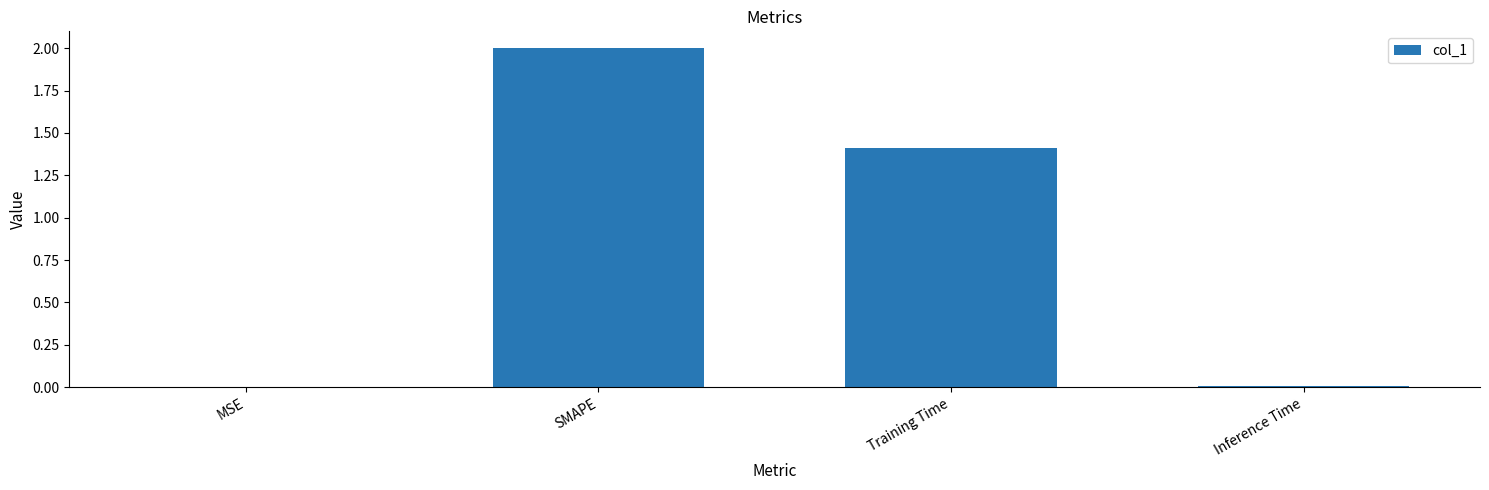

Between Training Time and SMAPE, which is larger?

SMAPE